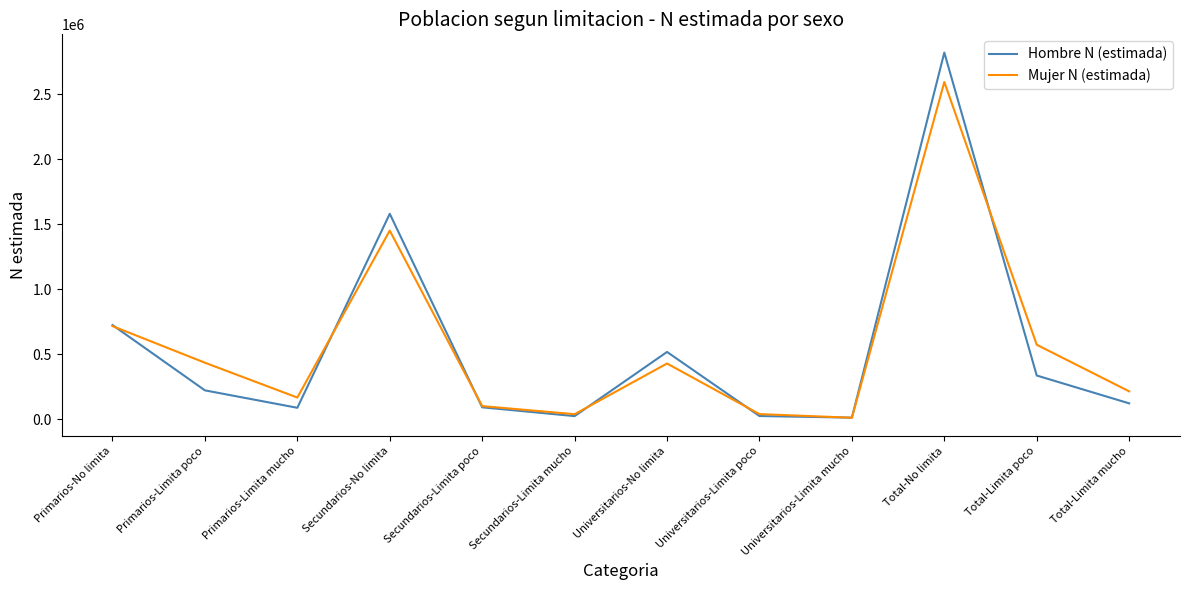

What is the total value across all series at Primarios-No limita?

1439378